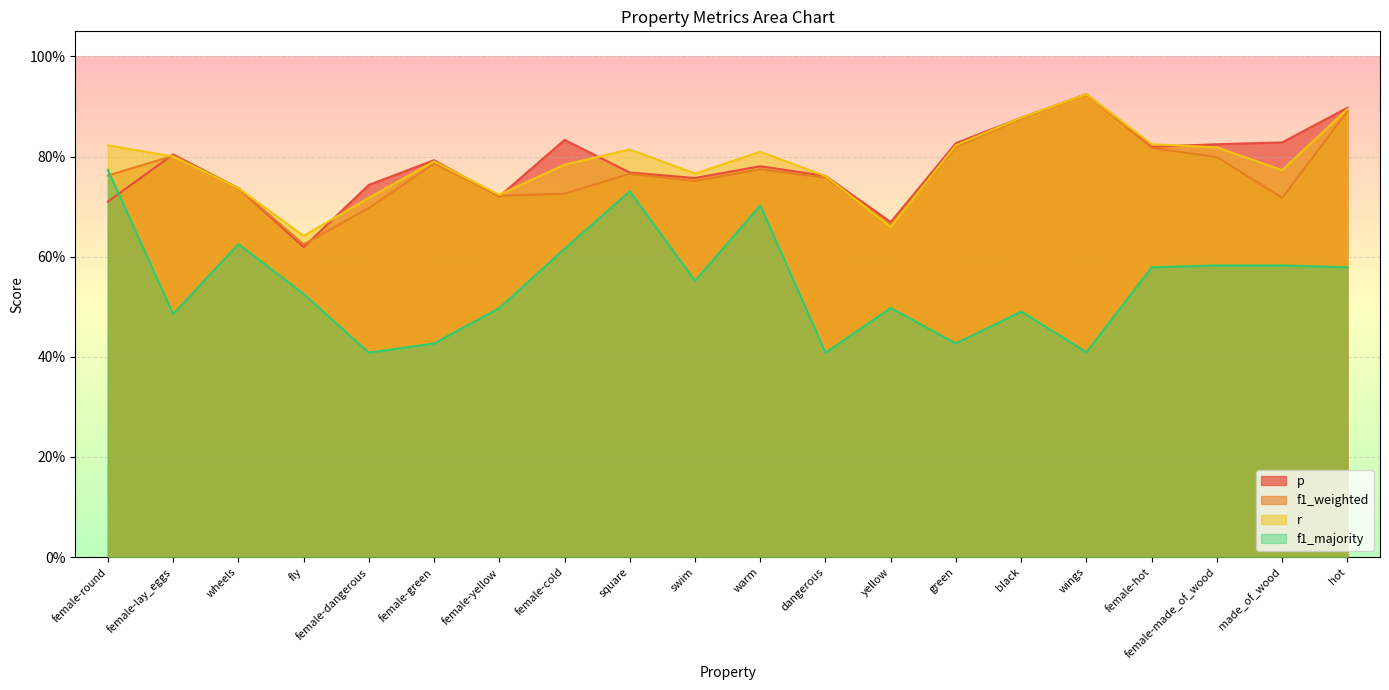

Reading left to right, extract all data points from this chart.

p: female-round=0.7	female-lay_eggs=0.8	wheels=0.7	fly=0.6	female-dangerous=0.7	female-green=0.8	female-yellow=0.7	female-cold=0.8	square=0.8	swim=0.8	warm=0.8	dangerous=0.8	yellow=0.7	green=0.8	black=0.9	wings=0.9	female-hot=0.8	female-made_of_wood=0.8	made_of_wood=0.8	hot=0.9
f1_weighted: female-round=0.8	female-lay_eggs=0.8	wheels=0.7	fly=0.6	female-dangerous=0.7	female-green=0.8	female-yellow=0.7	female-cold=0.7	square=0.8	swim=0.8	warm=0.8	dangerous=0.8	yellow=0.7	green=0.8	black=0.9	wings=0.9	female-hot=0.8	female-made_of_wood=0.8	made_of_wood=0.7	hot=0.9
r: female-round=0.8	female-lay_eggs=0.8	wheels=0.7	fly=0.6	female-dangerous=0.7	female-green=0.8	female-yellow=0.7	female-cold=0.8	square=0.8	swim=0.8	warm=0.8	dangerous=0.8	yellow=0.7	green=0.8	black=0.9	wings=0.9	female-hot=0.8	female-made_of_wood=0.8	made_of_wood=0.8	hot=0.9
f1_majority: female-round=0.8	female-lay_eggs=0.5	wheels=0.6	fly=0.5	female-dangerous=0.4	female-green=0.4	female-yellow=0.5	female-cold=0.6	square=0.7	swim=0.6	warm=0.7	dangerous=0.4	yellow=0.5	green=0.4	black=0.5	wings=0.4	female-hot=0.6	female-made_of_wood=0.6	made_of_wood=0.6	hot=0.6